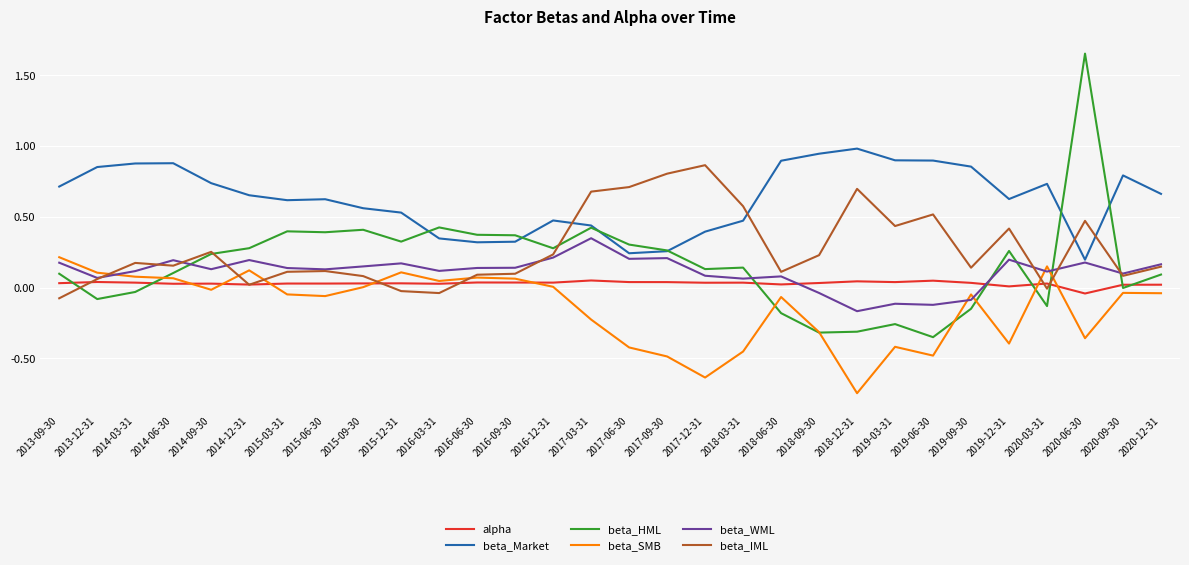

How many times do beta_SMB and beta_WML cross each other?

5